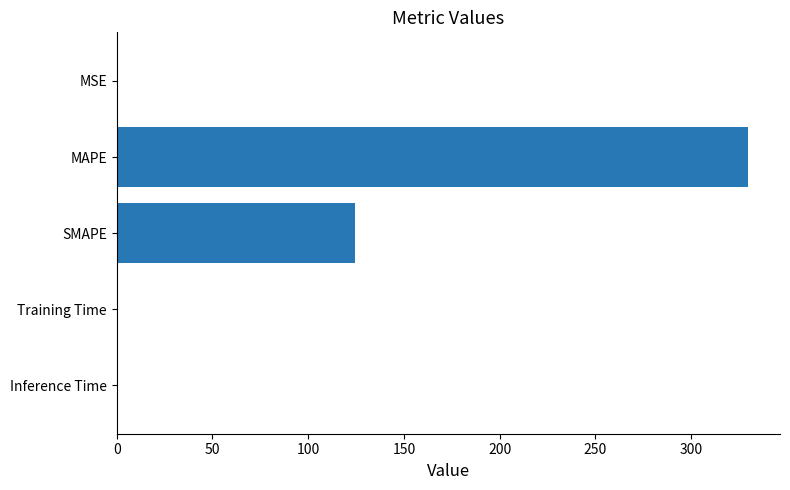

At which category does the chart reach its peak across all series?

MAPE